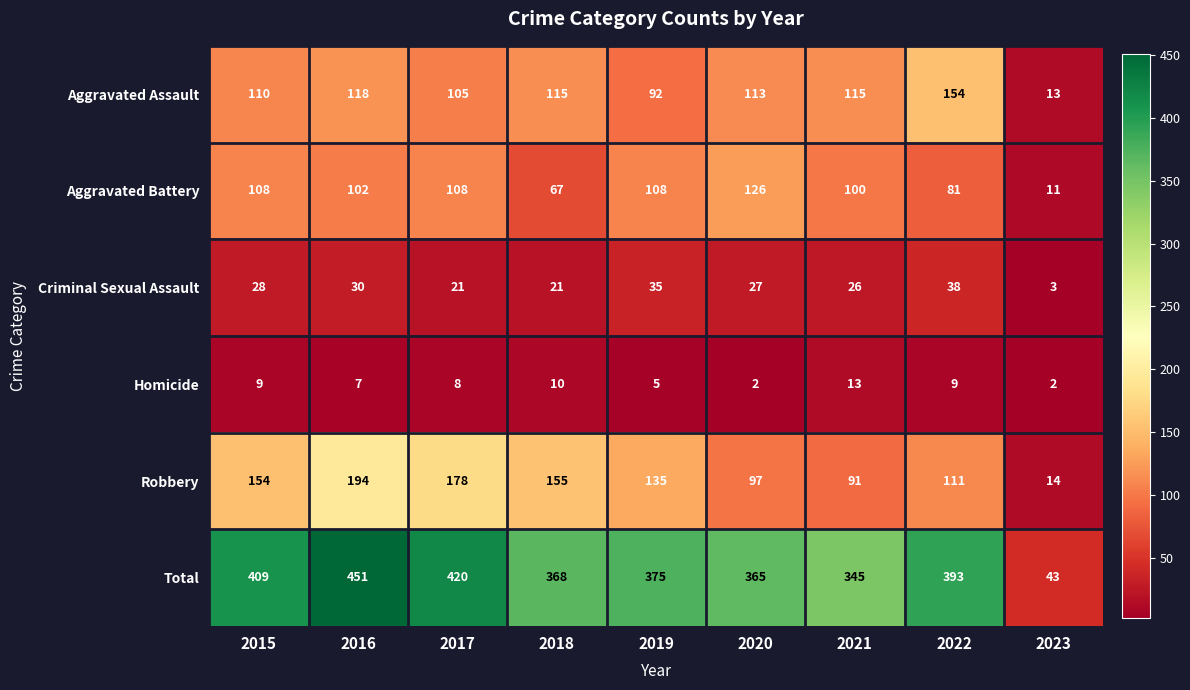

How many distinct data groups are displayed?

6